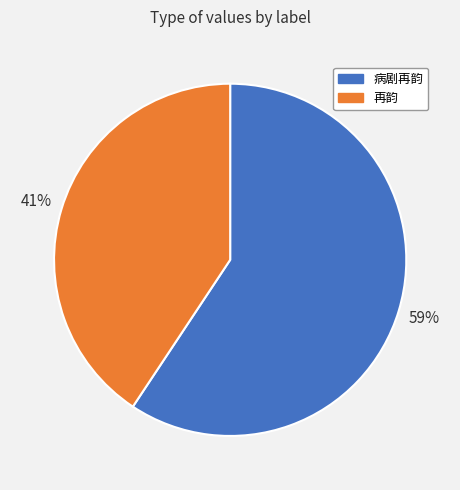

How many slices are in this pie chart?

2